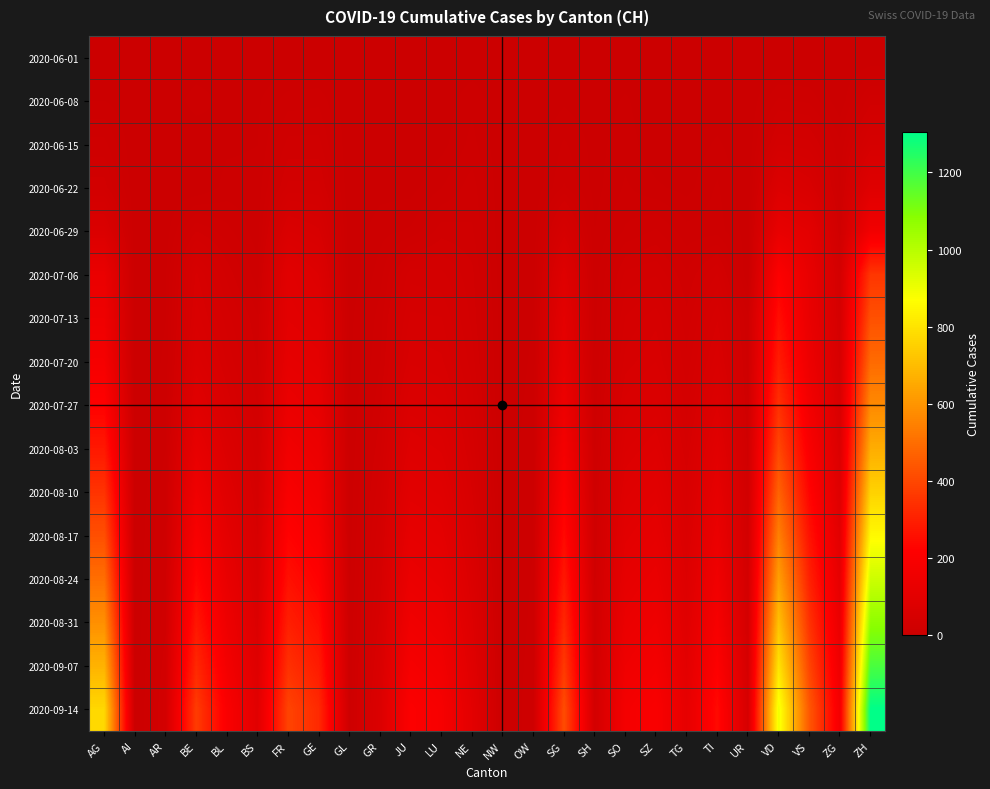

Reading left to right, extract all data points from this chart.

2020-06-01: AG=0	AI=0	AR=0	BE=0	BL=1	BS=0	FR=0	GE=0	GL=0	GR=0	JU=0	LU=0	NE=0	NW=0	OW=0	SG=0	SH=0	SO=0	SZ=0	TG=0	TI=0	UR=0	VD=0	VS=1	ZG=0	ZH=0
2020-06-08: AG=5	AI=0	AR=0	BE=8	BL=3	BS=4	FR=13	GE=14	GL=0	GR=1	JU=0	LU=1	NE=9	NW=0	OW=0	SG=4	SH=1	SO=6	SZ=0	TG=1	TI=1	UR=0	VD=16	VS=14	ZG=1	ZH=23
2020-06-15: AG=17	AI=0	AR=0	BE=0	BL=4	BS=5	FR=22	GE=22	GL=0	GR=2	JU=1	LU=3	NE=12	NW=0	OW=0	SG=11	SH=3	SO=8	SZ=1	TG=1	TI=6	UR=0	VD=35	VS=32	ZG=11	ZH=45
2020-06-22: AG=28	AI=0	AR=0	BE=0	BL=7	BS=7	FR=32	GE=32	GL=0	GR=3	JU=3	LU=10	NE=18	NW=0	OW=0	SG=16	SH=3	SO=11	SZ=6	TG=3	TI=11	UR=0	VD=71	VS=56	ZG=14	ZH=83
2020-06-29: AG=65	AI=0	AR=2	BE=25	BL=17	BS=7	FR=61	GE=52	GL=1	GR=8	JU=11	LU=23	NE=21	NW=0	OW=1	SG=46	SH=5	SO=16	SZ=21	TG=12	TI=13	UR=2	VD=121	VS=101	ZG=21	ZH=162
2020-07-06: AG=132	AI=0	AR=4	BE=52	BL=29	BS=12	FR=95	GE=76	GL=1	GR=13	JU=39	LU=37	NE=27	NW=0	OW=2	SG=83	SH=7	SO=32	SZ=35	TG=21	TI=36	UR=0	VD=208	VS=123	ZG=36	ZH=357
2020-07-13: AG=153	AI=0	AR=5	BE=59	BL=38	BS=21	FR=101	GE=92	GL=3	GR=18	JU=47	LU=46	NE=29	NW=1	OW=5	SG=104	SH=8	SO=41	SZ=49	TG=27	TI=50	UR=16	VD=252	VS=128	ZG=41	ZH=424
2020-07-20: AG=180	AI=0	AR=6	BE=70	BL=45	BS=25	FR=115	GE=105	GL=4	GR=20	JU=55	LU=52	NE=33	NW=1	OW=6	SG=120	SH=10	SO=48	SZ=56	TG=32	TI=60	UR=18	VD=290	VS=145	ZG=48	ZH=490
2020-07-27: AG=220	AI=0	AR=8	BE=90	BL=55	BS=30	FR=135	GE=120	GL=5	GR=24	JU=68	LU=62	NE=38	NW=1	OW=7	SG=145	SH=12	SO=58	SZ=68	TG=38	TI=75	UR=20	VD=340	VS=168	ZG=57	ZH=570
2020-08-03: AG=280	AI=0	AR=10	BE=120	BL=70	BS=36	FR=160	GE=140	GL=6	GR=29	JU=82	LU=75	NE=44	NW=2	OW=8	SG=175	SH=14	SO=70	SZ=82	TG=46	TI=95	UR=23	VD=400	VS=195	ZG=68	ZH=660
2020-08-10: AG=350	AI=0	AR=13	BE=155	BL=88	BS=43	FR=190	GE=162	GL=7	GR=34	JU=98	LU=90	NE=51	NW=2	OW=9	SG=208	SH=17	SO=84	SZ=98	TG=55	TI=115	UR=26	VD=470	VS=228	ZG=82	ZH=755
2020-08-17: AG=420	AI=0	AR=16	BE=192	BL=106	BS=51	FR=222	GE=188	GL=8	GR=40	JU=116	LU=106	NE=59	NW=2	OW=10	SG=242	SH=20	SO=99	SZ=115	TG=65	TI=136	UR=29	VD=545	VS=265	ZG=97	ZH=855
2020-08-24: AG=500	AI=0	AR=20	BE=232	BL=126	BS=60	FR=258	GE=218	GL=9	GR=46	JU=136	LU=123	NE=68	NW=3	OW=11	SG=280	SH=23	SO=115	SZ=133	TG=76	TI=160	UR=33	VD=625	VS=305	ZG=113	ZH=960
2020-08-31: AG=585	AI=0	AR=24	BE=275	BL=148	BS=70	FR=298	GE=251	GL=10	GR=53	JU=158	LU=142	NE=78	NW=3	OW=12	SG=320	SH=26	SO=133	SZ=153	TG=88	TI=185	UR=37	VD=710	VS=348	ZG=131	ZH=1070
2020-09-07: AG=675	AI=0	AR=29	BE=322	BL=172	BS=81	FR=343	GE=287	GL=11	GR=61	JU=182	LU=163	NE=89	NW=4	OW=13	SG=365	SH=29	SO=153	SZ=175	TG=101	TI=213	UR=42	VD=800	VS=394	ZG=151	ZH=1185
2020-09-14: AG=770	AI=0	AR=34	BE=372	BL=198	BS=93	FR=392	GE=326	GL=12	GR=70	JU=208	LU=186	NE=101	NW=4	OW=14	SG=414	SH=33	SO=175	SZ=199	TG=115	TI=244	UR=47	VD=895	VS=443	ZG=173	ZH=1305